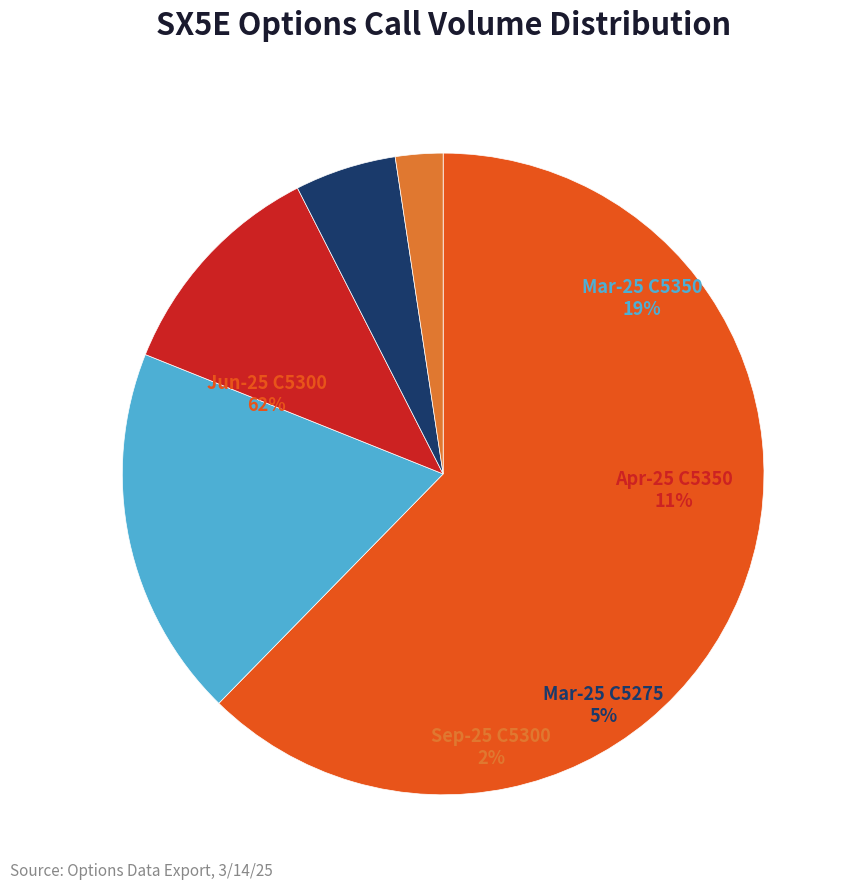

Which category has the smallest portion of the pie?

19-Sep-25 C5300